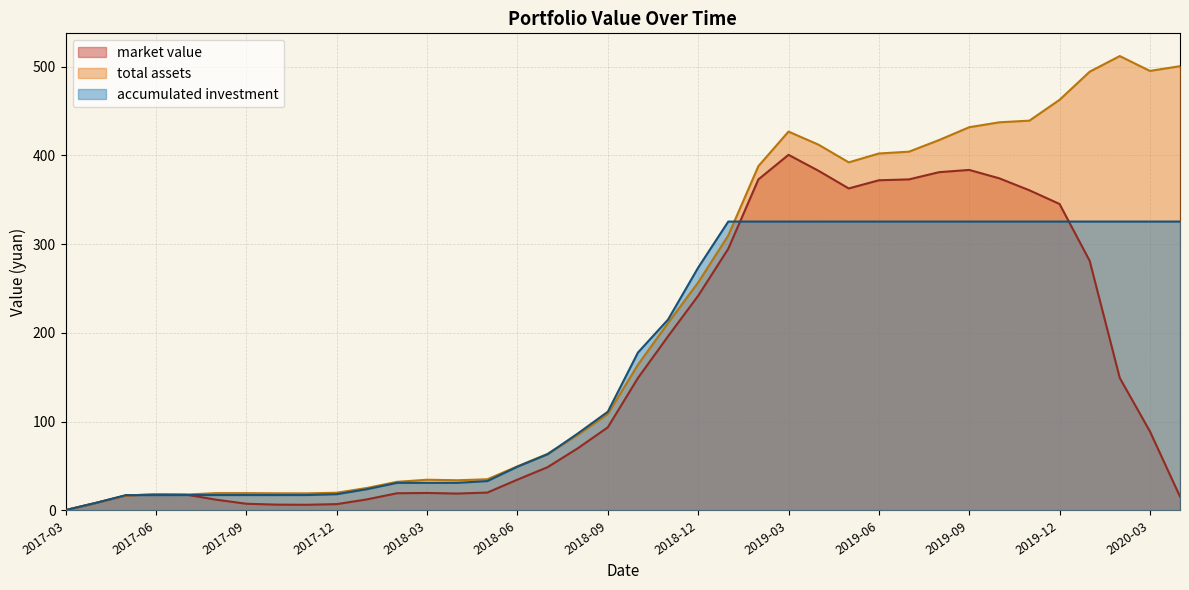

Reading left to right, extract all data points from this chart.

market value: 0.5	8.5	16.9	18.2	17.9	12.1	7.6	6.6	6.4	7.2	12.5	19.4	19.7	19.1	20.2	34.7	48.8	70.0	93.7	149.2	196.2	241.8	294.8	372.9	400.6	382.5	362.7	371.9	372.9	381.0	383.6	374.1	360.6	345.2	281.2	149.2	89.2	15.7
total assets: 0.5	8.5	16.9	18.3	18.0	19.6	19.5	19.3	19.3	20.0	25.3	32.3	34.6	34.0	35.2	49.7	63.8	85.0	108.6	164.2	211.2	256.8	309.8	387.8	426.7	411.9	392.1	402.1	404.1	417.2	431.6	437.2	439.1	462.5	494.2	511.8	495.1	500.4
accumulated investment: 0.5	8.5	17.3	17.3	17.4	17.4	17.4	17.4	17.4	18.4	24.0	31.1	31.1	31.1	33.1	49.3	63.3	86.6	111.2	177.9	215.0	273.5	325.4	325.4	325.4	325.4	325.4	325.4	325.4	325.4	325.4	325.4	325.4	325.4	325.4	325.4	325.4	325.4